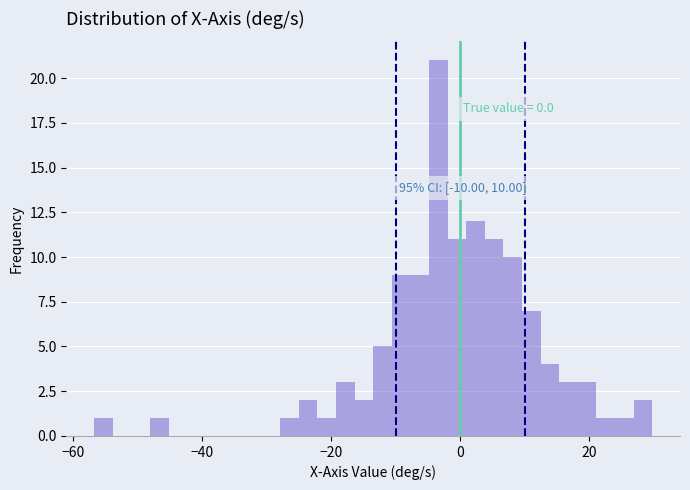

Read against the x-axis, roughly where is the centre of the tallest bar?

-4